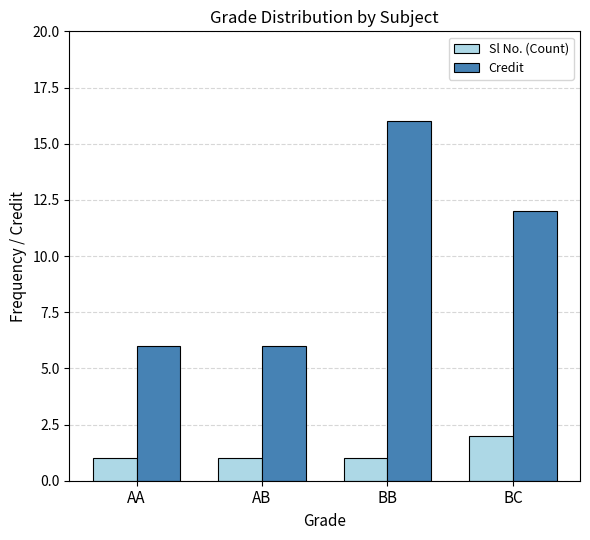

Are the bars horizontal?

No